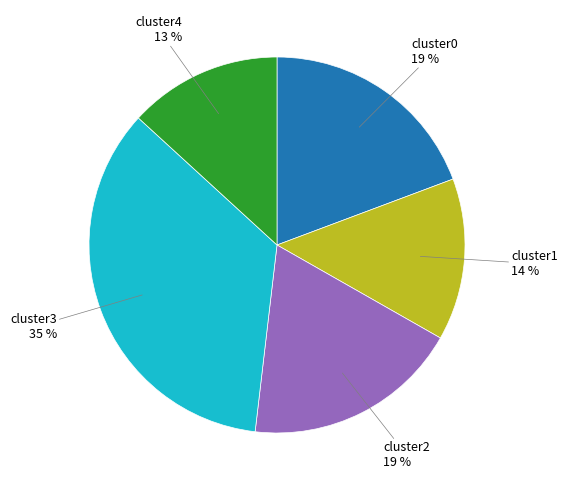

Is the sum of cluster4 and cluster0 greater than half?

No